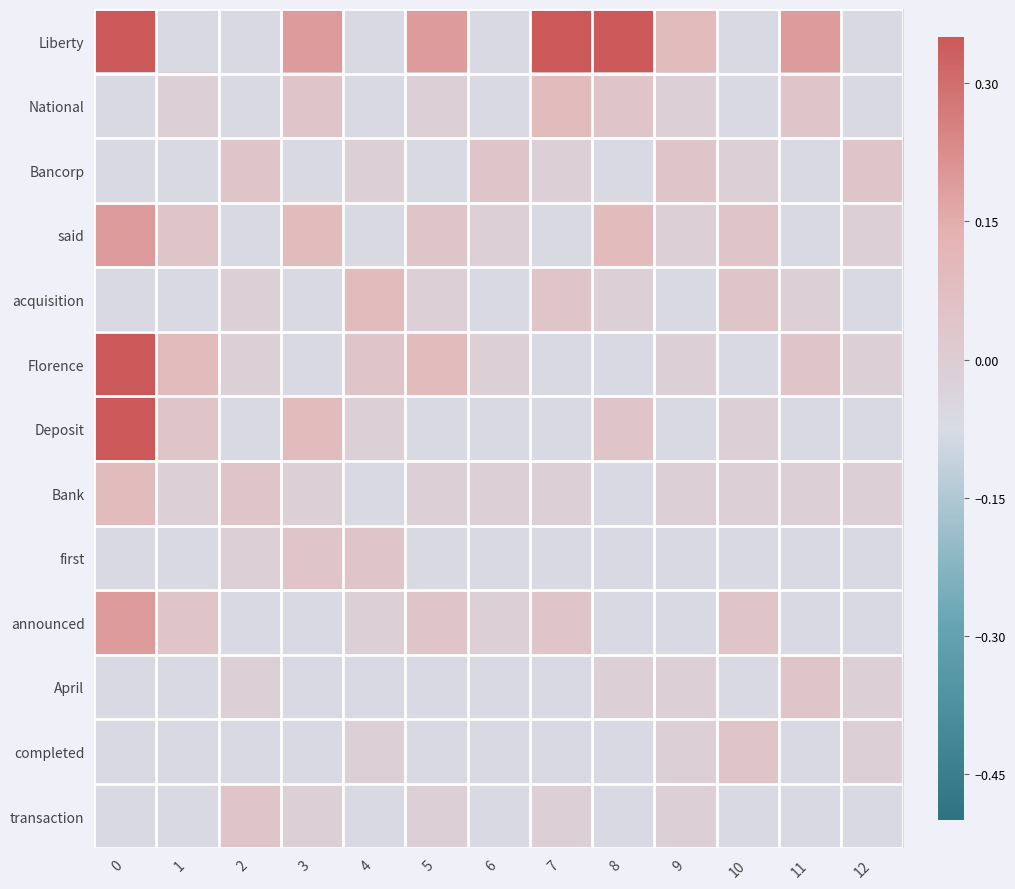

Count the number of data series in this chart.

13